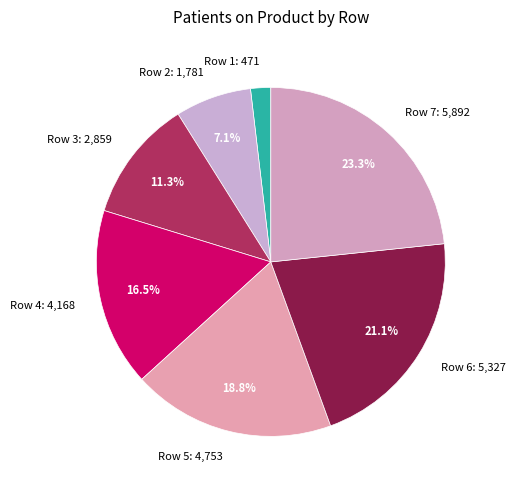

To the nearest percent, what percentage of the pie is Row 3?

11%